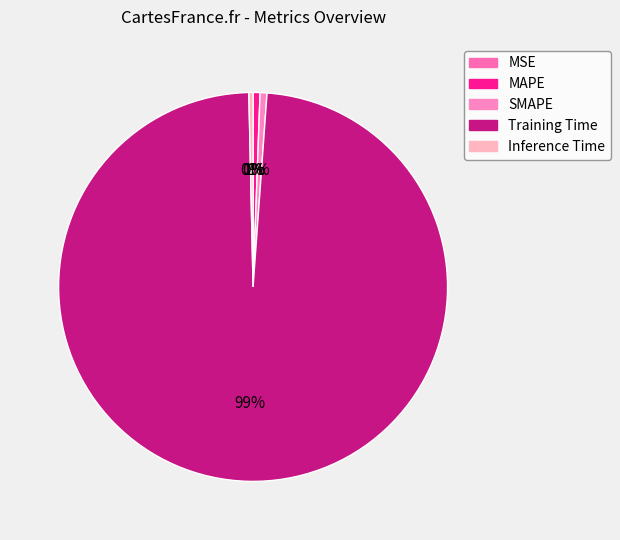

What percentage is the MAPE slice, to the nearest percent?

1%